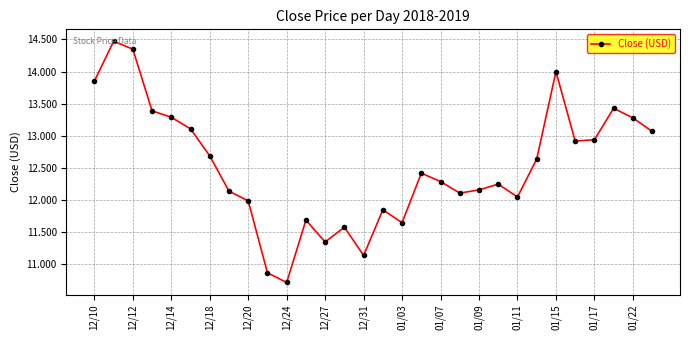

What is the minimum value shown in the chart?

10.7